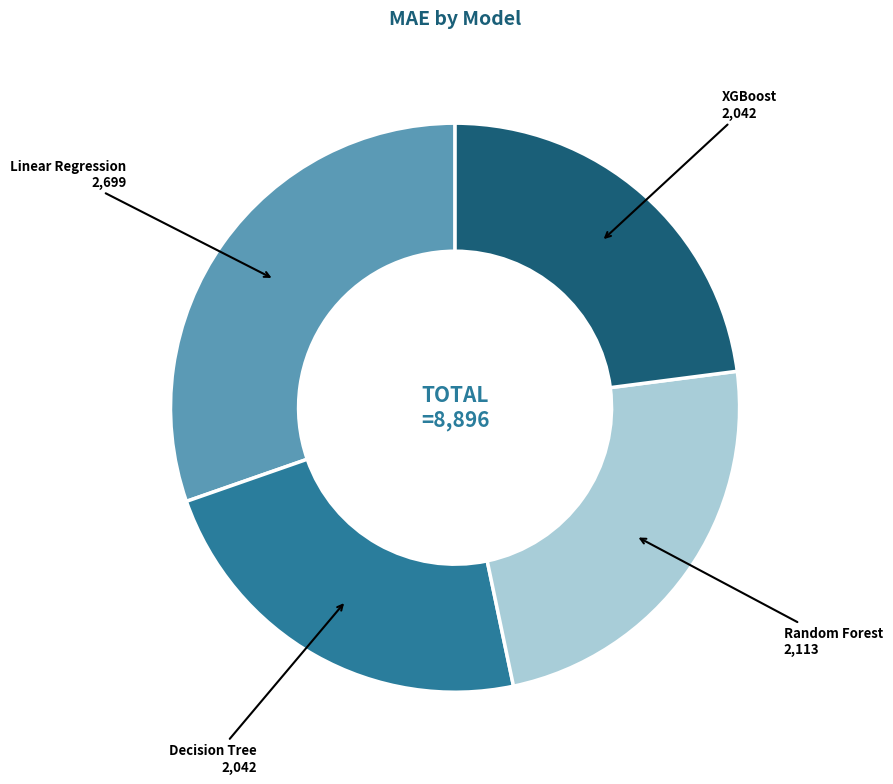

Which category has the biggest portion of the pie?

Linear Regression